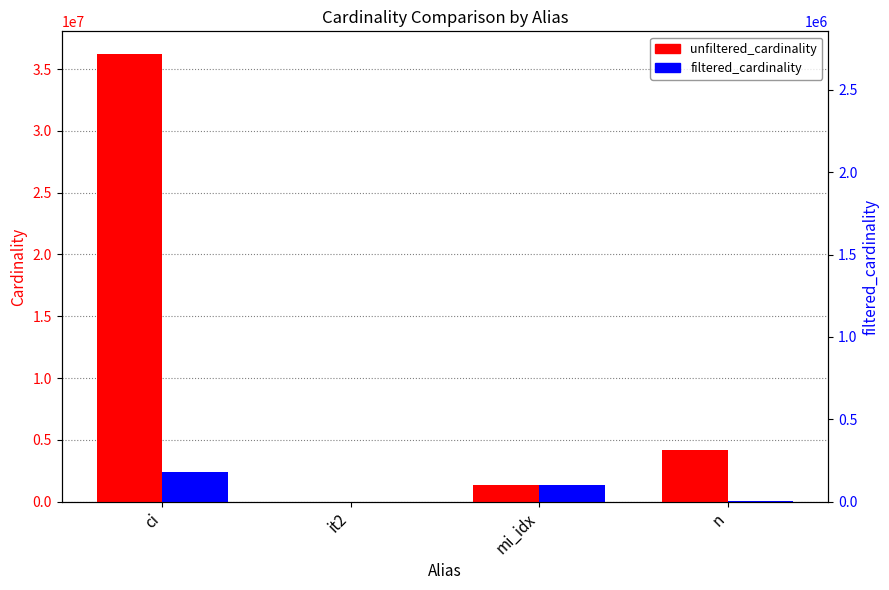

At how many categories does at least one series exceed 28295199?

1